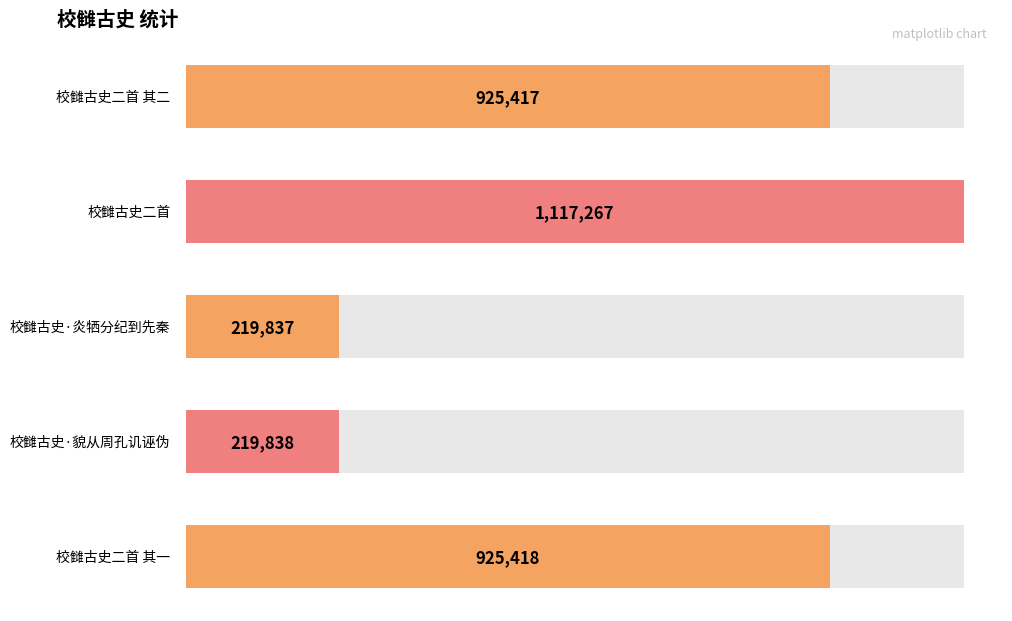

What is the change in value from 校雠古史·貌从周孔讥诬伪 to 校雠古史二首 其一?

+705580